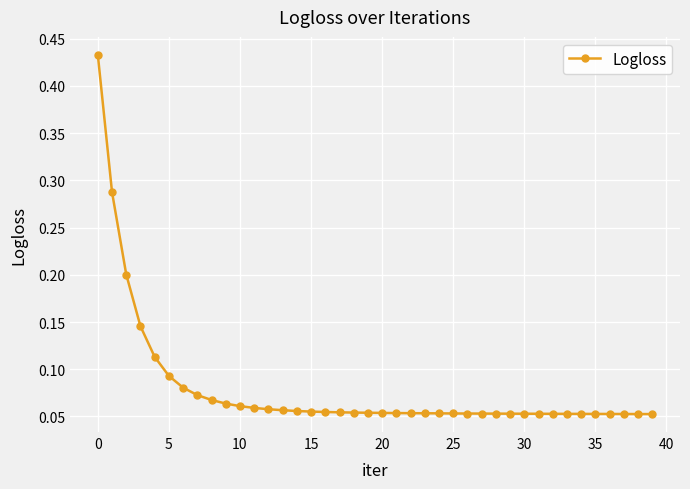

What is the sum of all values?

3.2